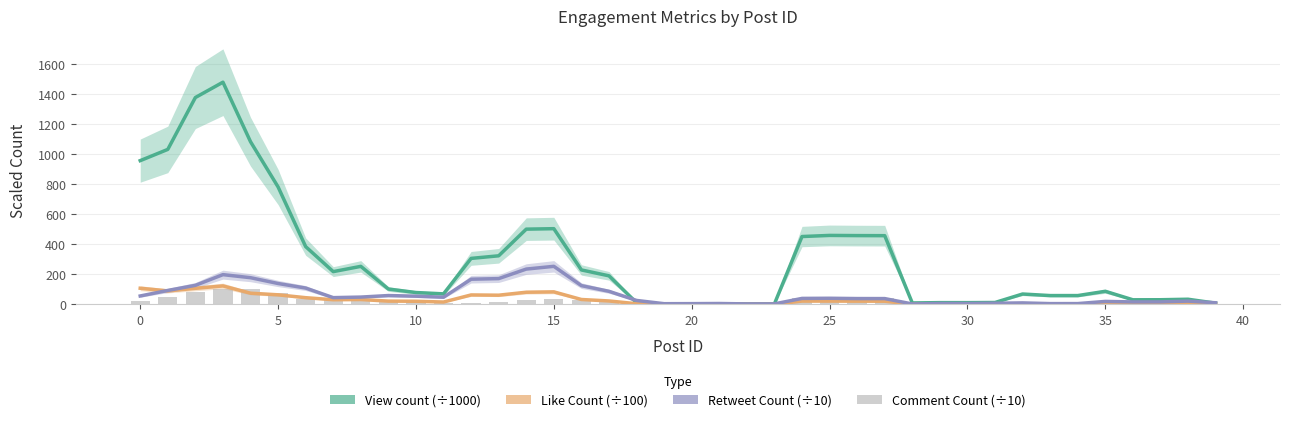

What is the maximum value for Comment Count (÷10)?

101.1